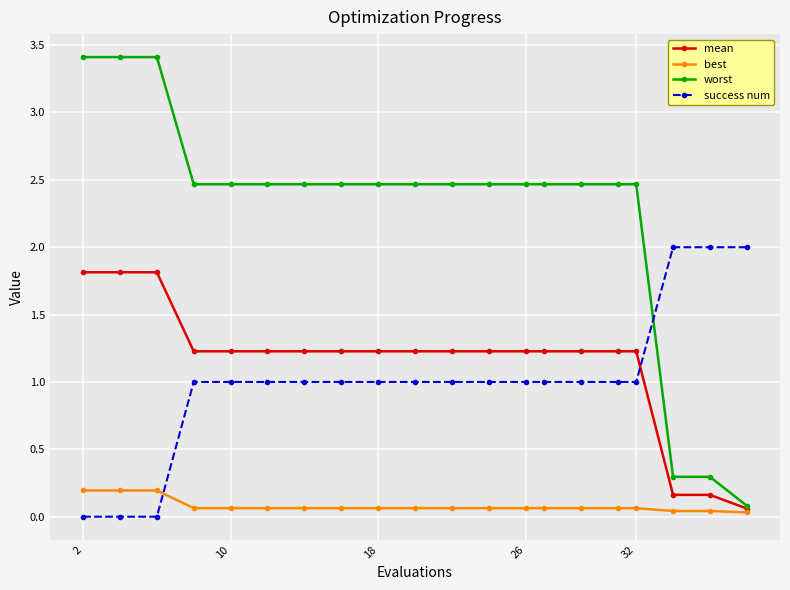

True or false: best and worst intersect in this chart.

False